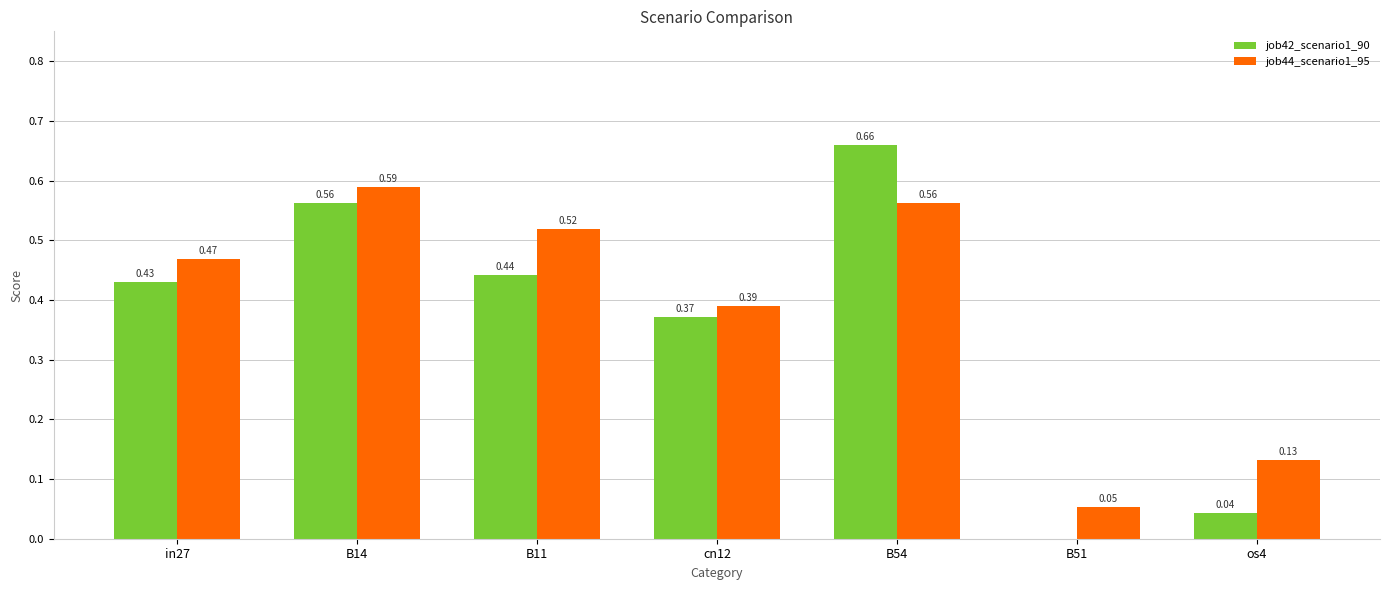

Is the value of job44_scenario1_95 at B11 greater than the value of job42_scenario1_90 at B11?

Yes